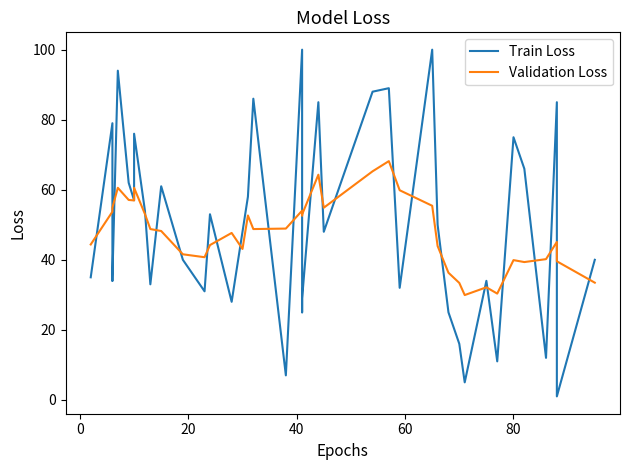

Which series ends up on top after the final intersection of Validation Loss and Train Loss?

Train Loss